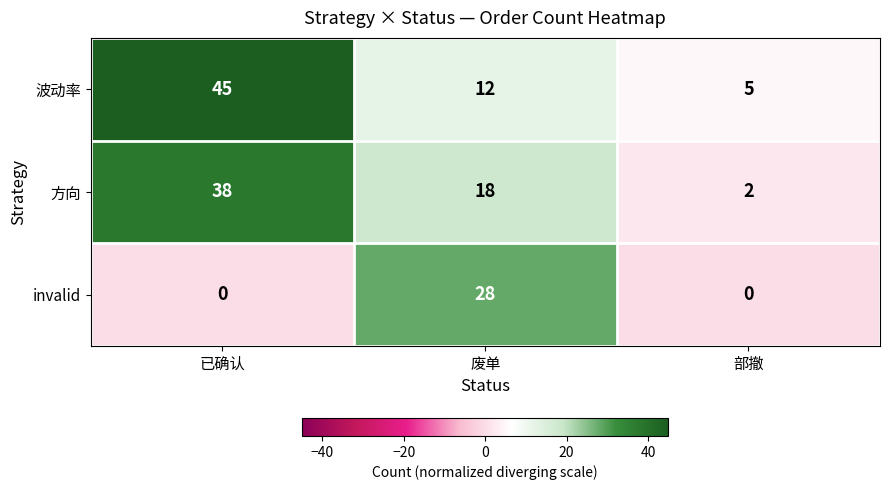

Reading right to left, list all the values displayed in this chart.

波动率: 部撤=5	废单=12	已确认=45
方向: 部撤=2	废单=18	已确认=38
invalid: 部撤=0	废单=28	已确认=0